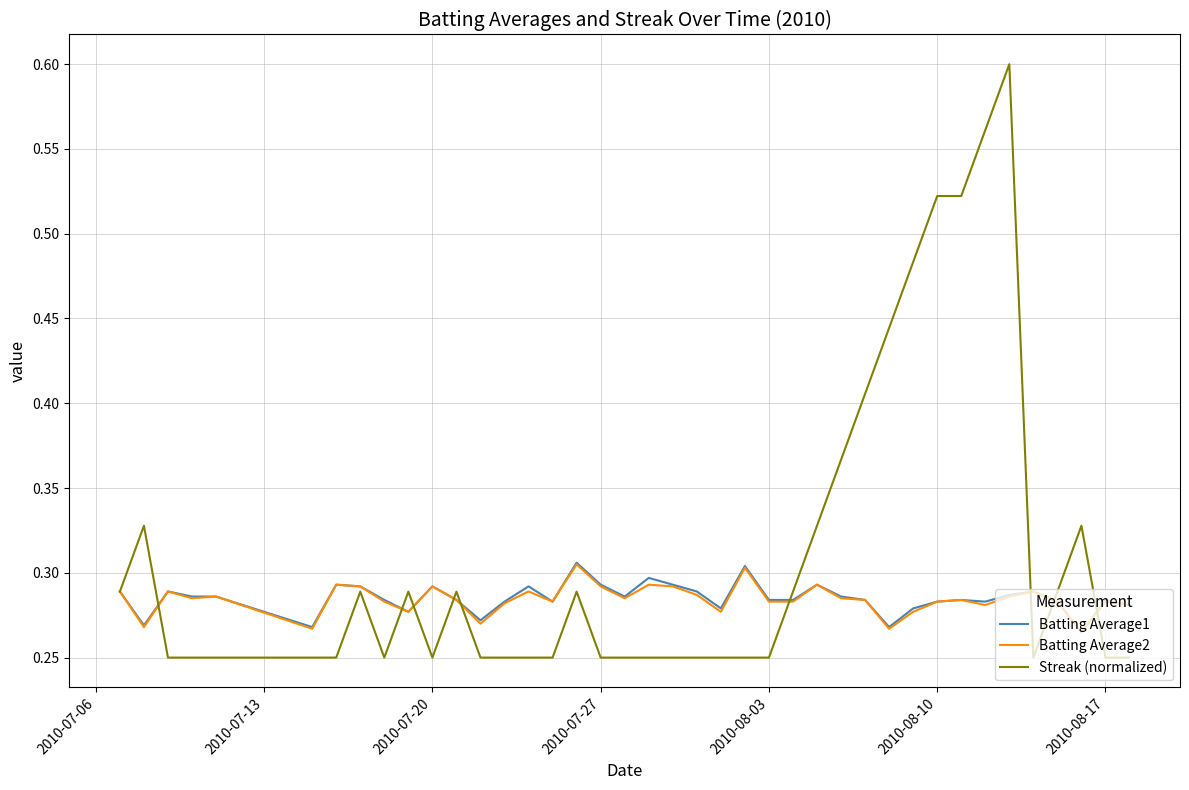

Which series has the widest spread of values?

Streak (normalized)